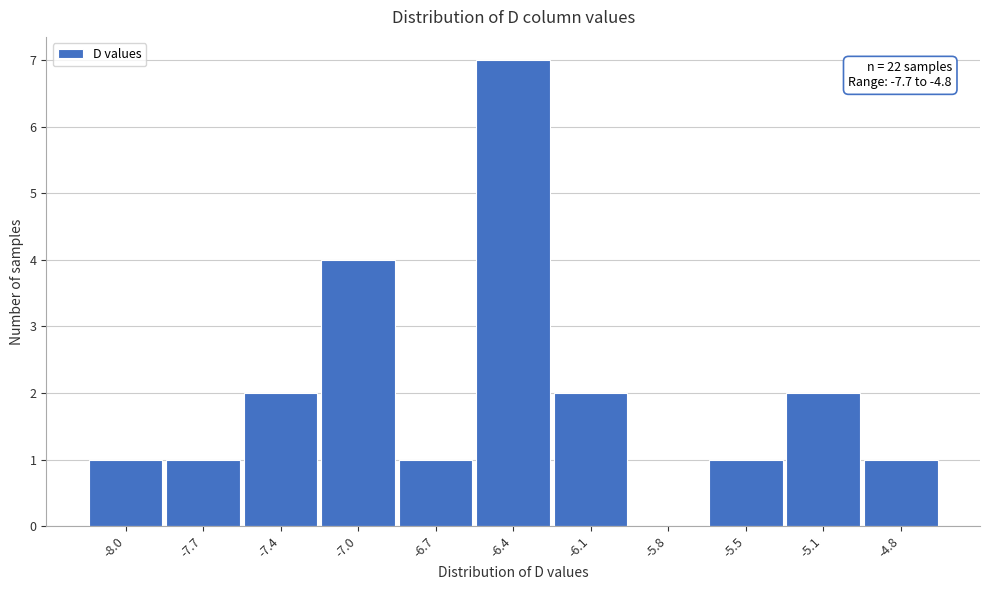

Reading left to right, extract all data points from this chart.

-8.0=1	-7.7=1	-7.4=2	-7.0=4	-6.7=1	-6.4=7	-6.1=2	-5.8=0	-5.5=1	-5.1=2	-4.8=1